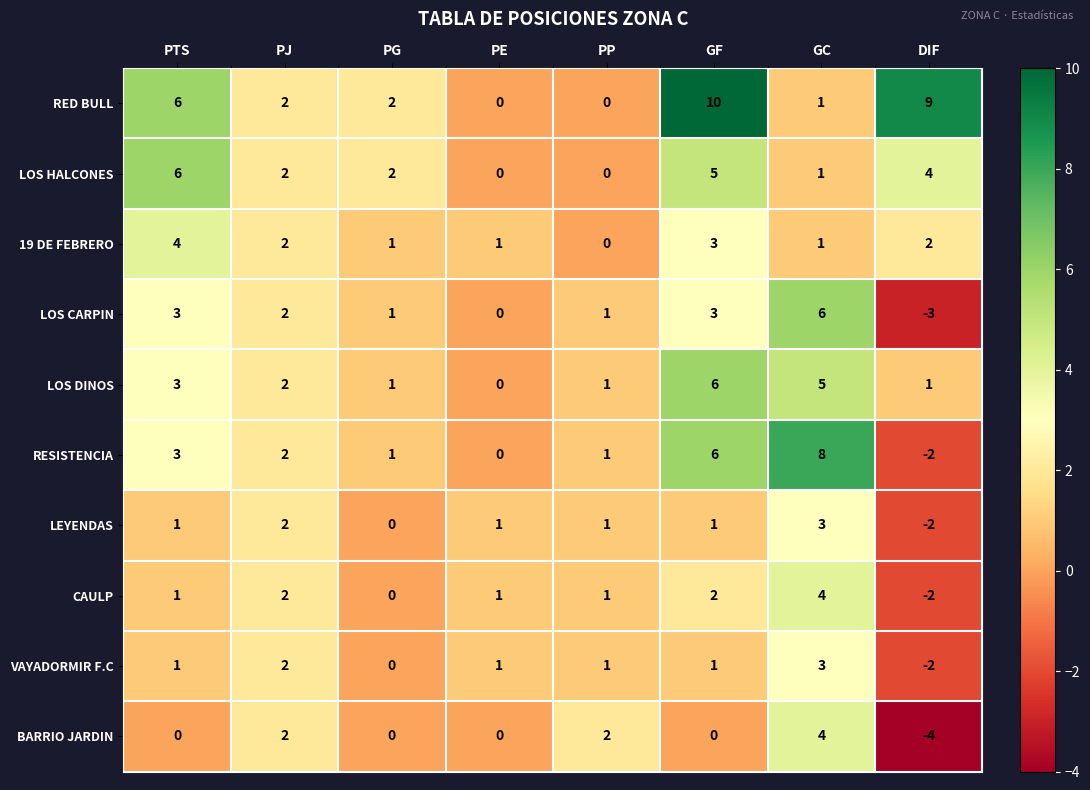

What is the difference between the highest and lowest values at PE?

1